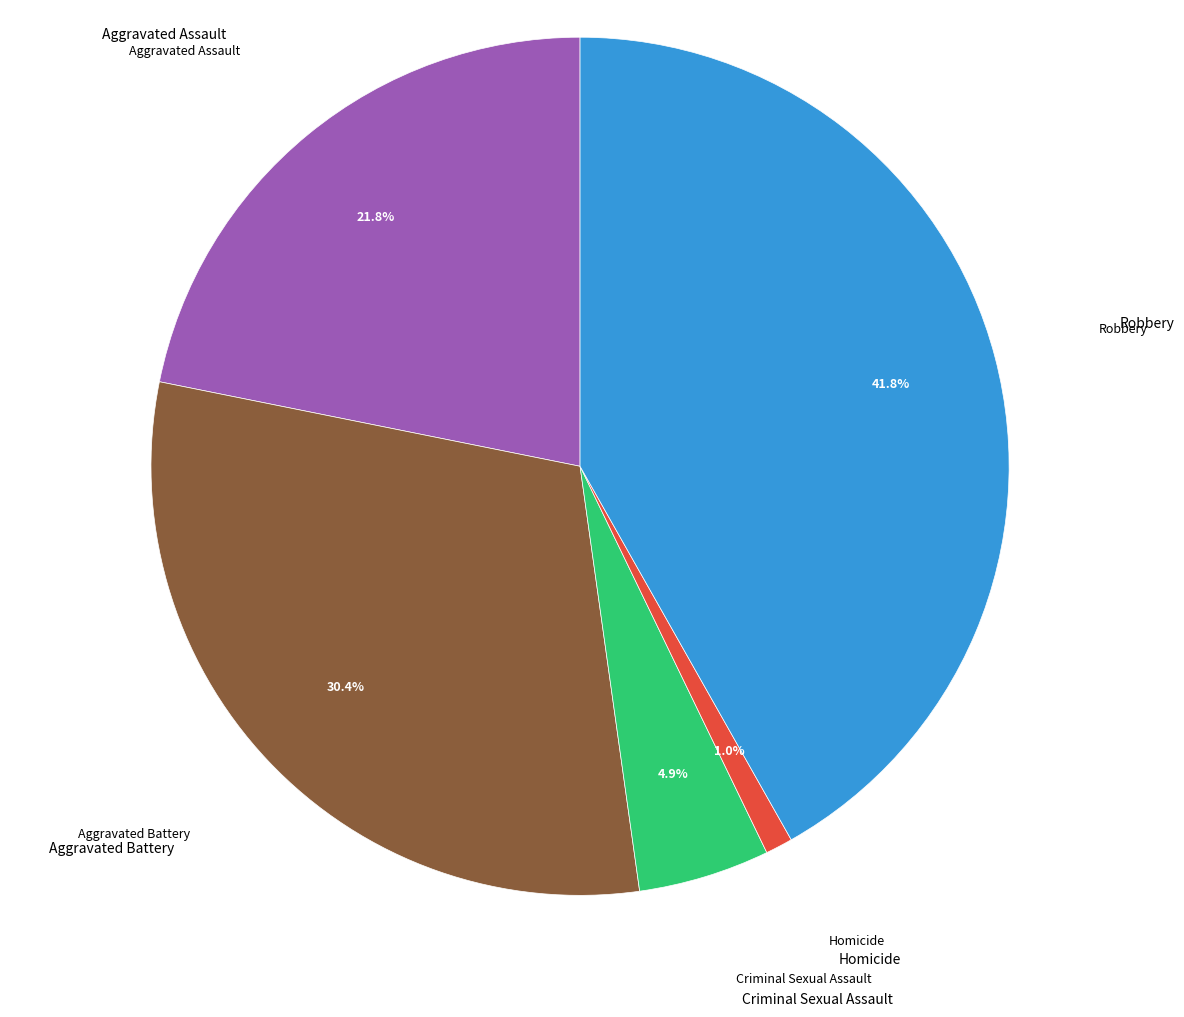

Is there any slice that represents more than half of the pie?

No